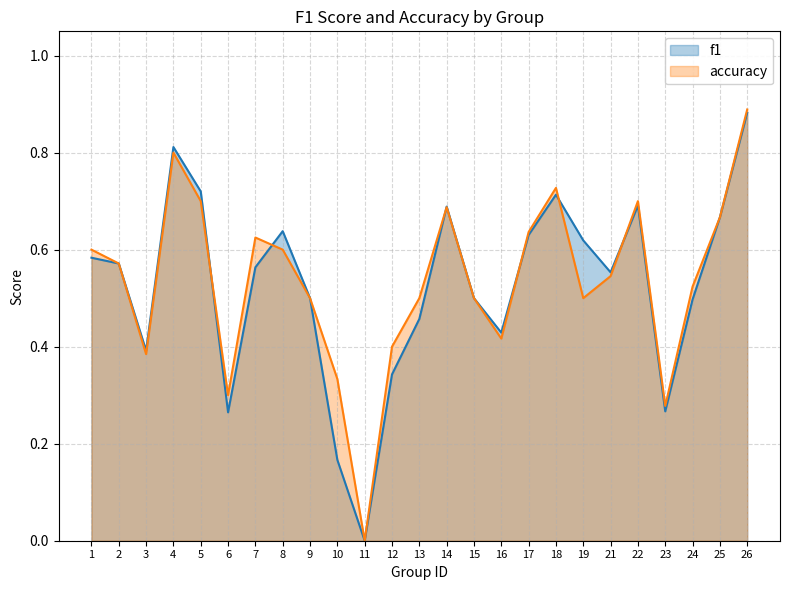

At which category does f1 reach its first local valley?

3